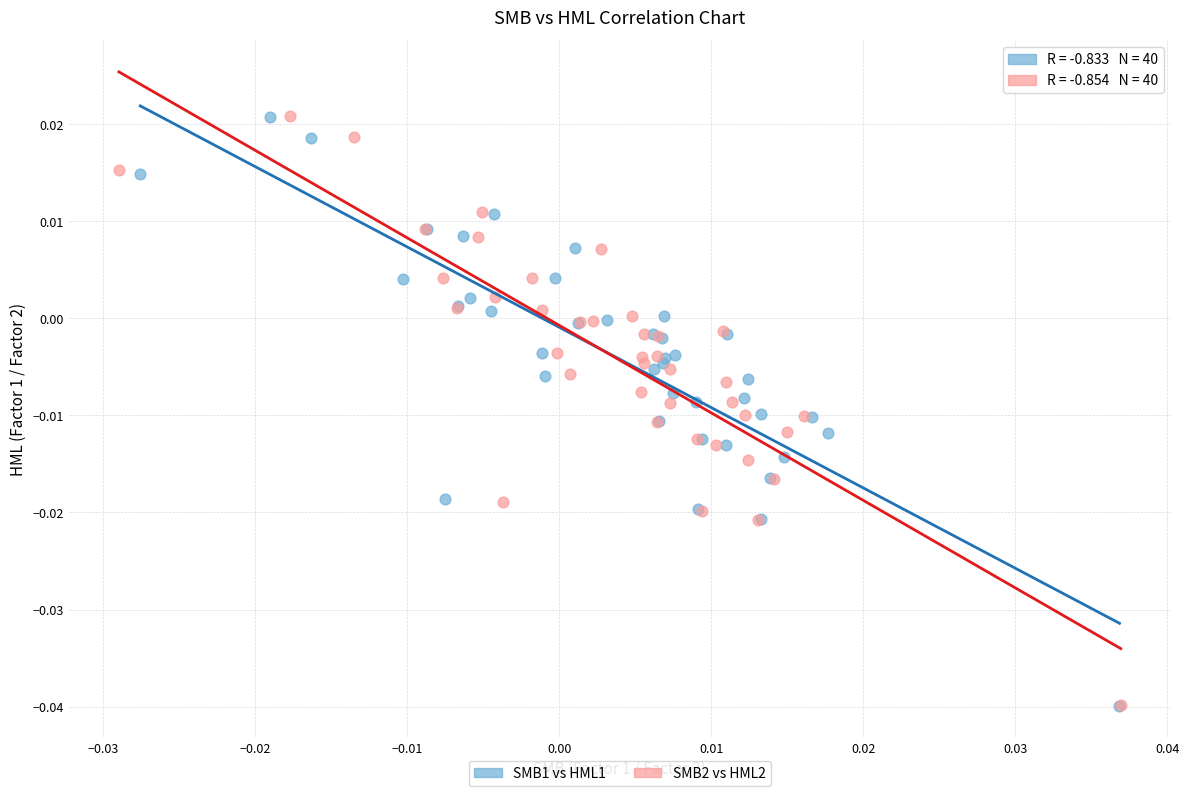

Which series has the largest Y range (max minus min)?

SMB2 vs HML2